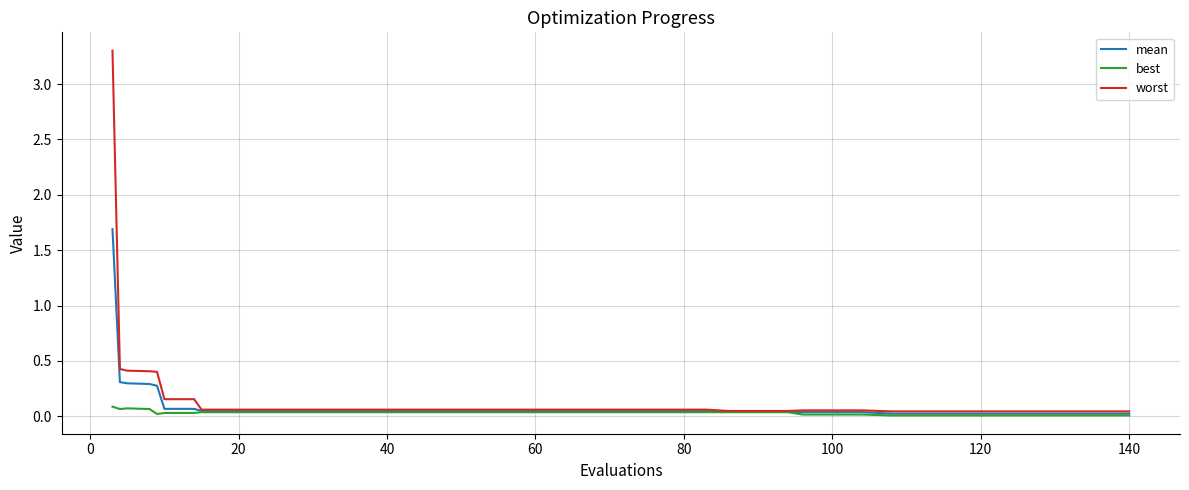

Rank the series by their average value, from lowest to highest.

best, mean, worst